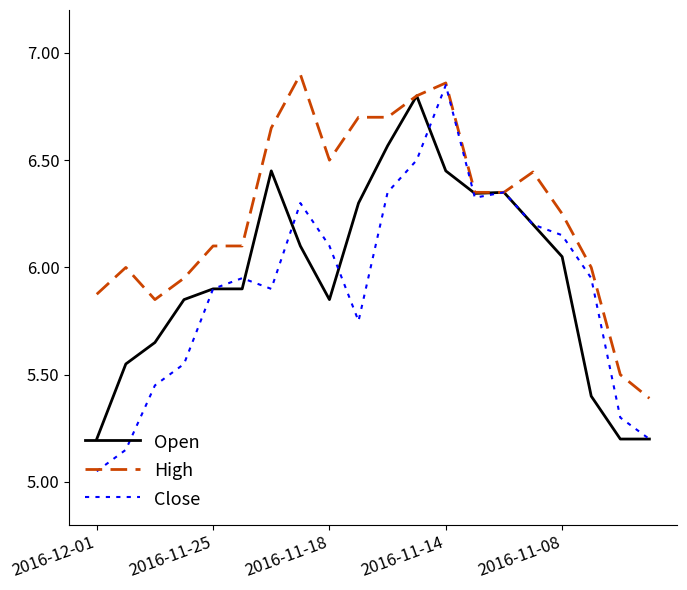

Which series has the largest total across all categories?

High